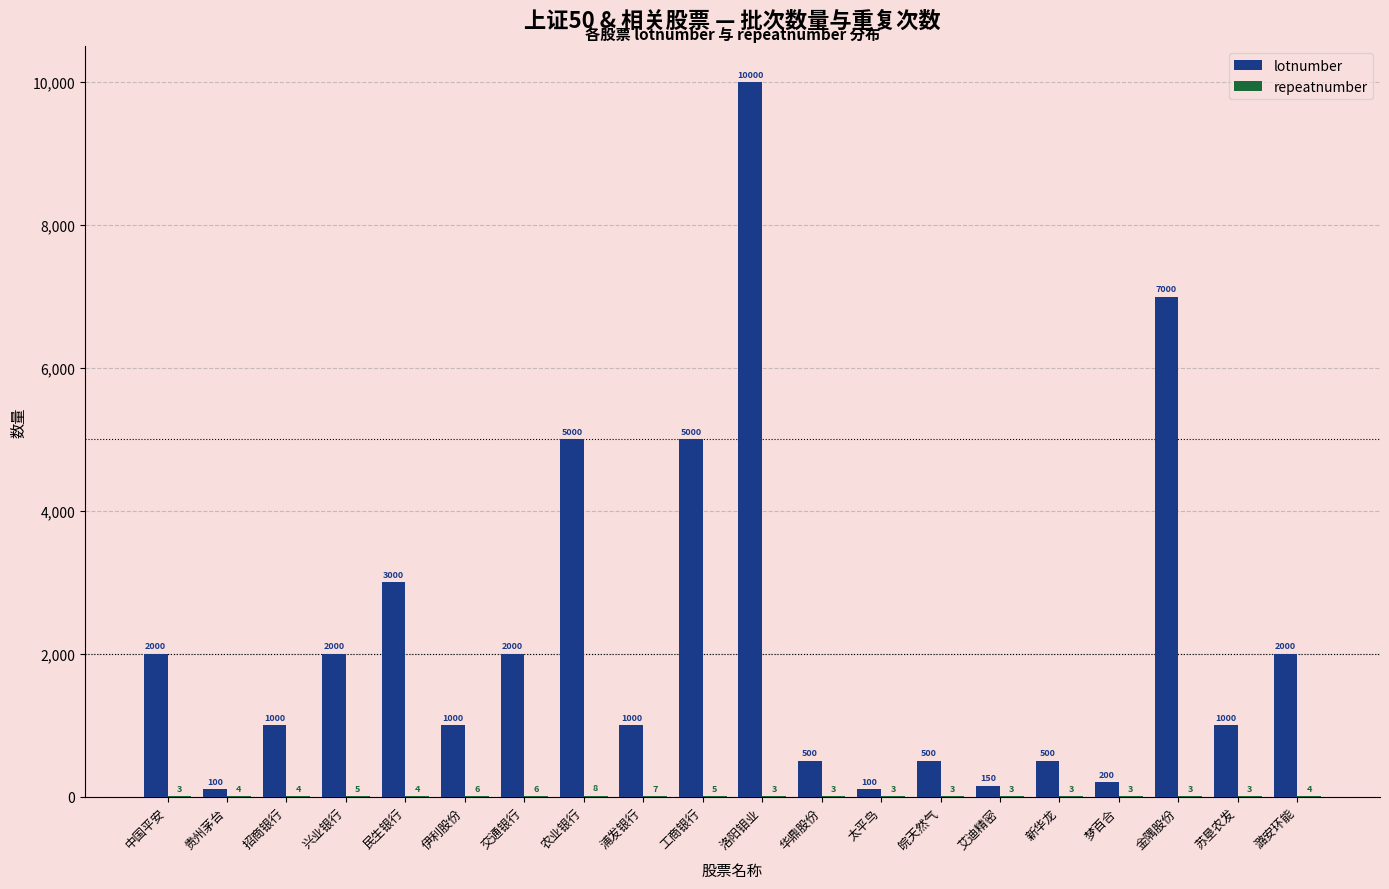

Between 中国平安 and 皖天然气, which series saw the biggest shift?

lotnumber